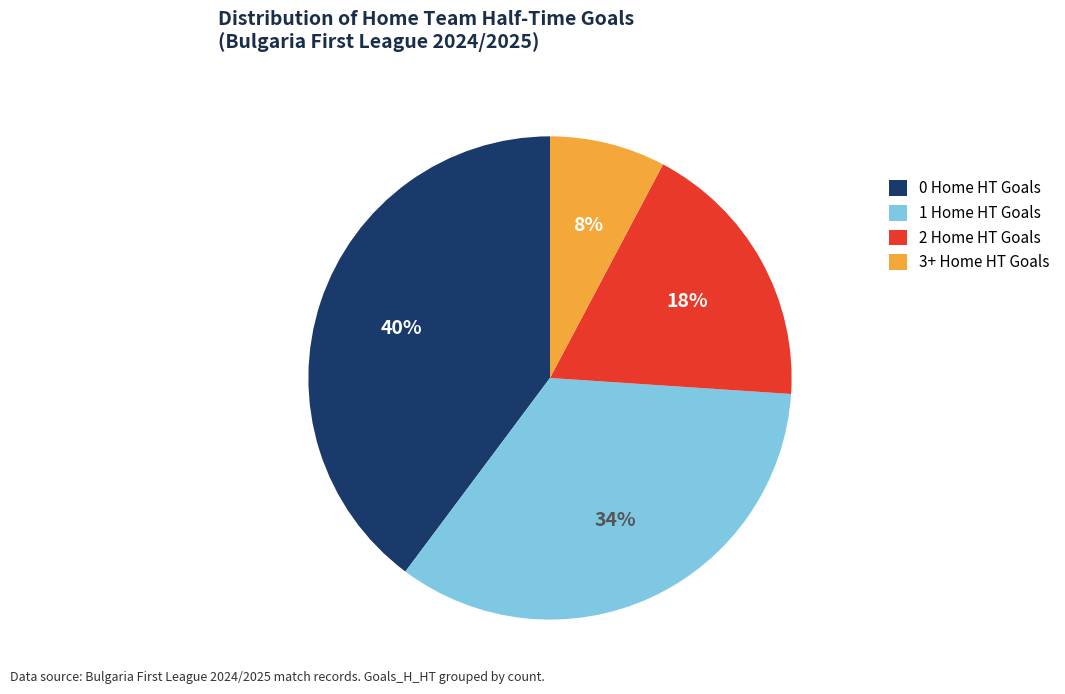

Count the number of slices in the pie.

4